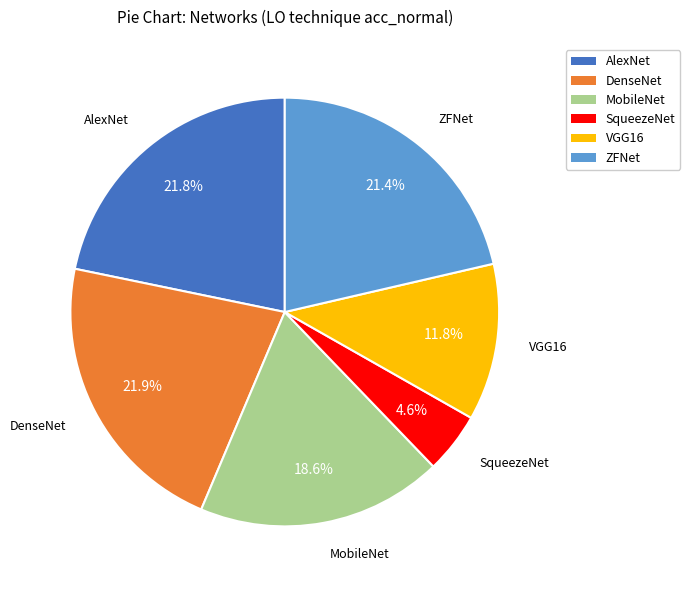

Which slice is the smallest?

SqueezeNet